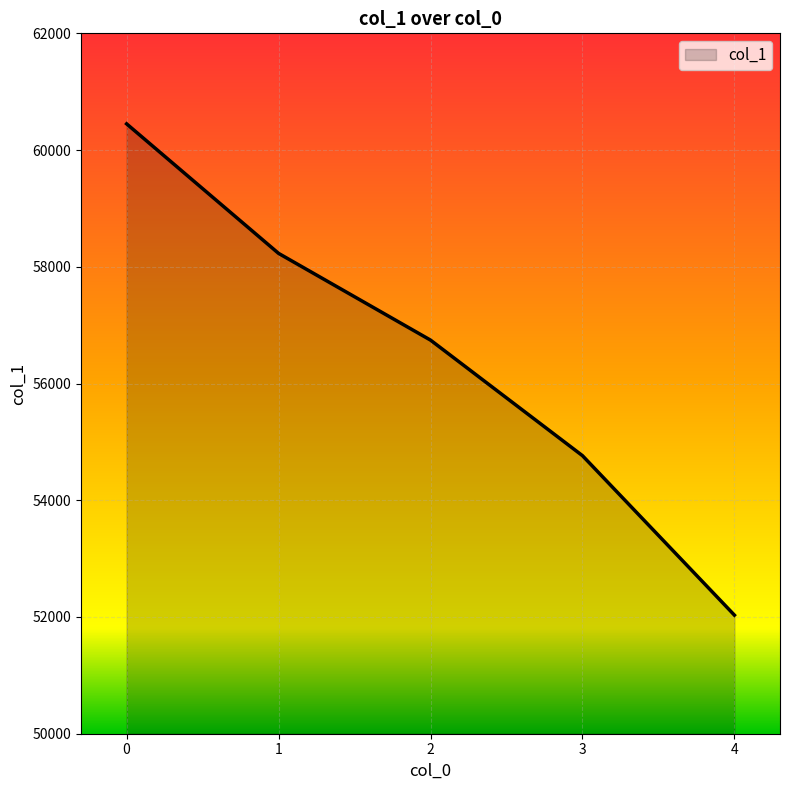

Is it true that the value at 3 is 76543?

False